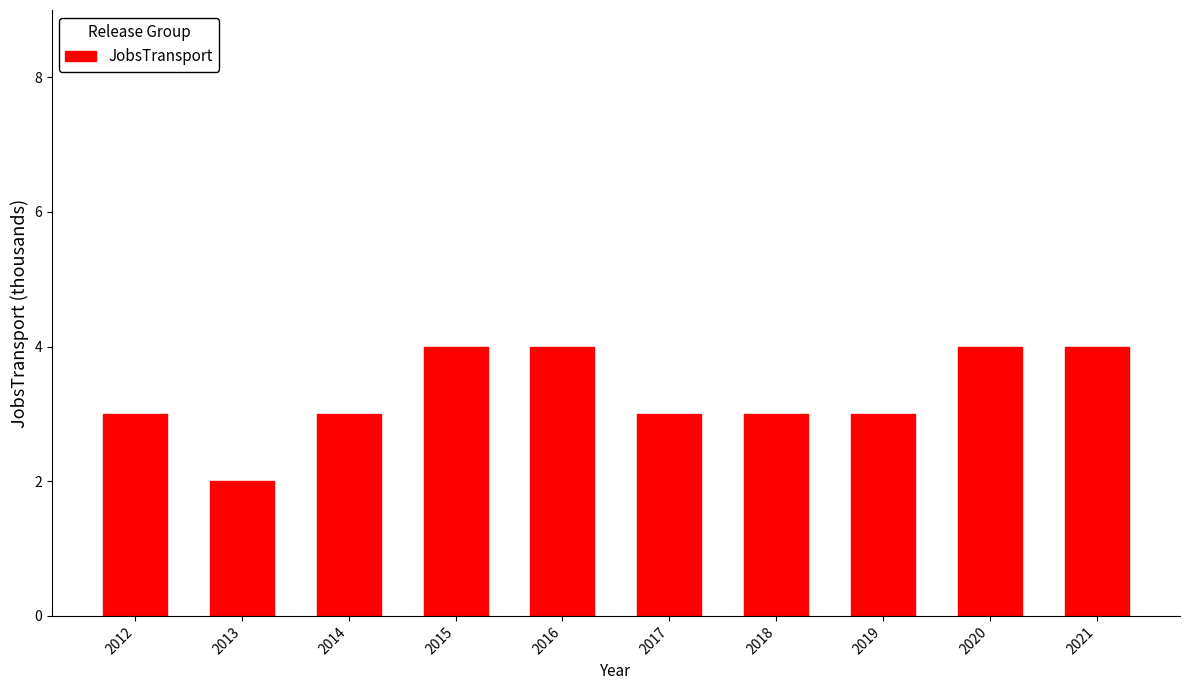

What is the value of the 7th bar from the left?

3